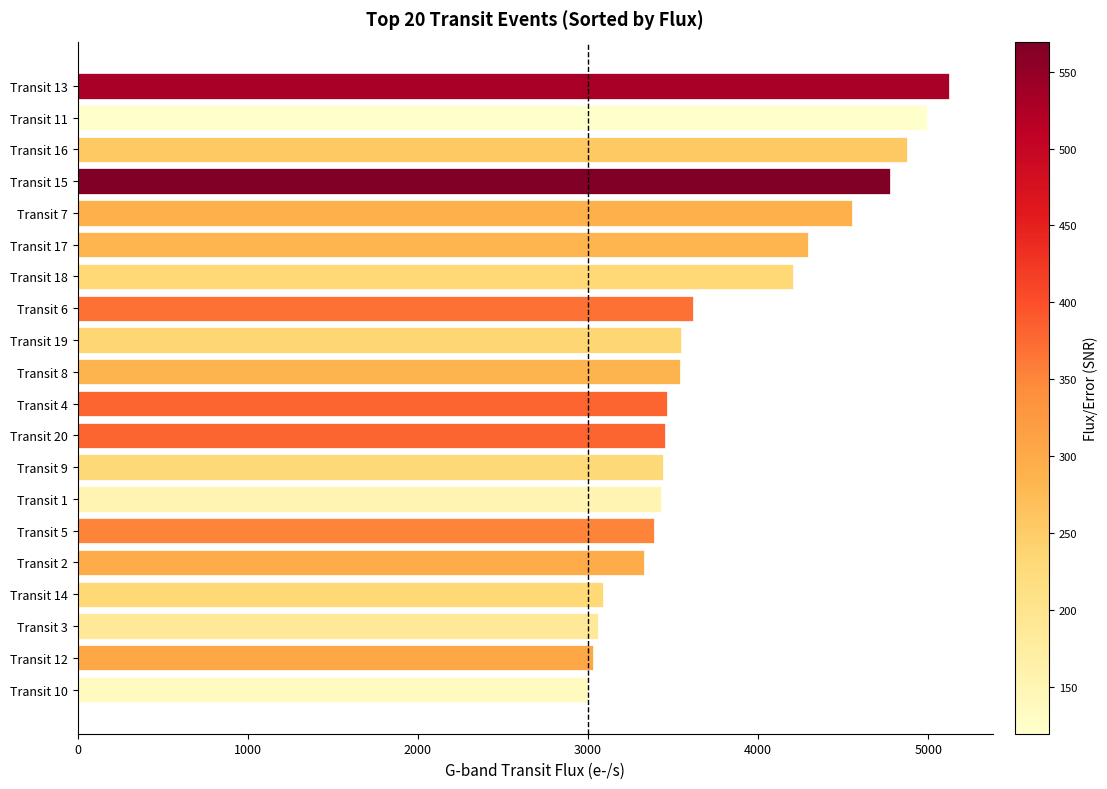

At which label is the value closest to 4060?

Transit 18